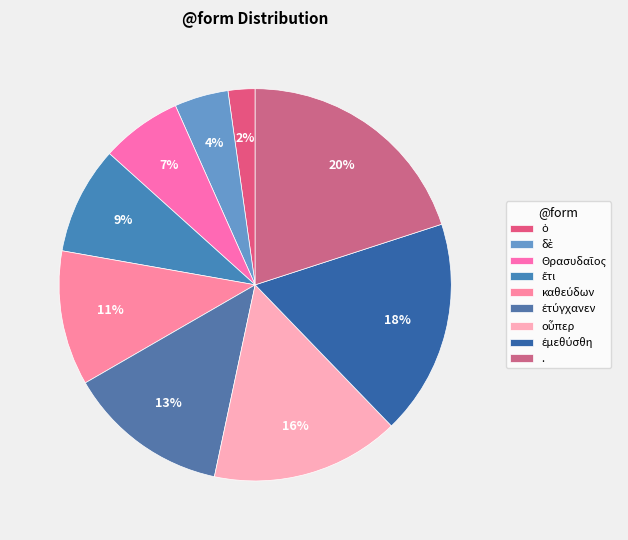

What is the change in value from ὁ to δὲ?

+1